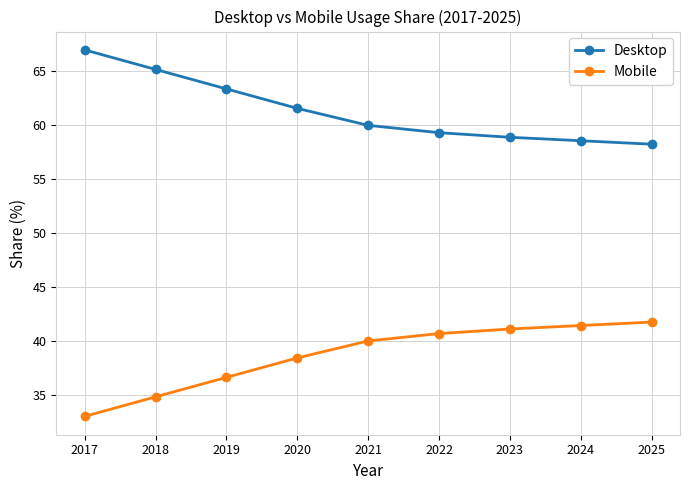

True or false: Desktop and Mobile intersect in this chart.

False